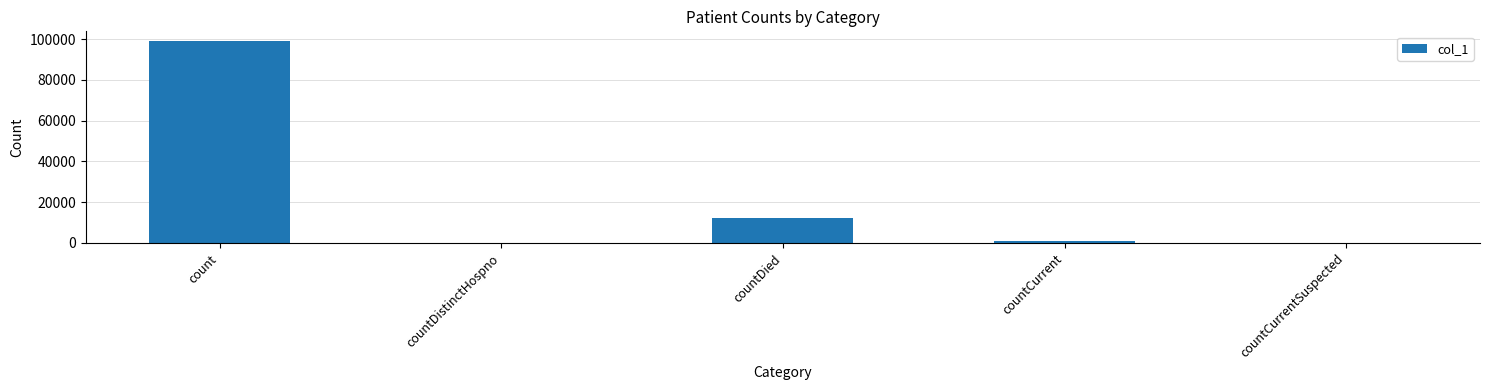

Where does the data first go above 1048?

count